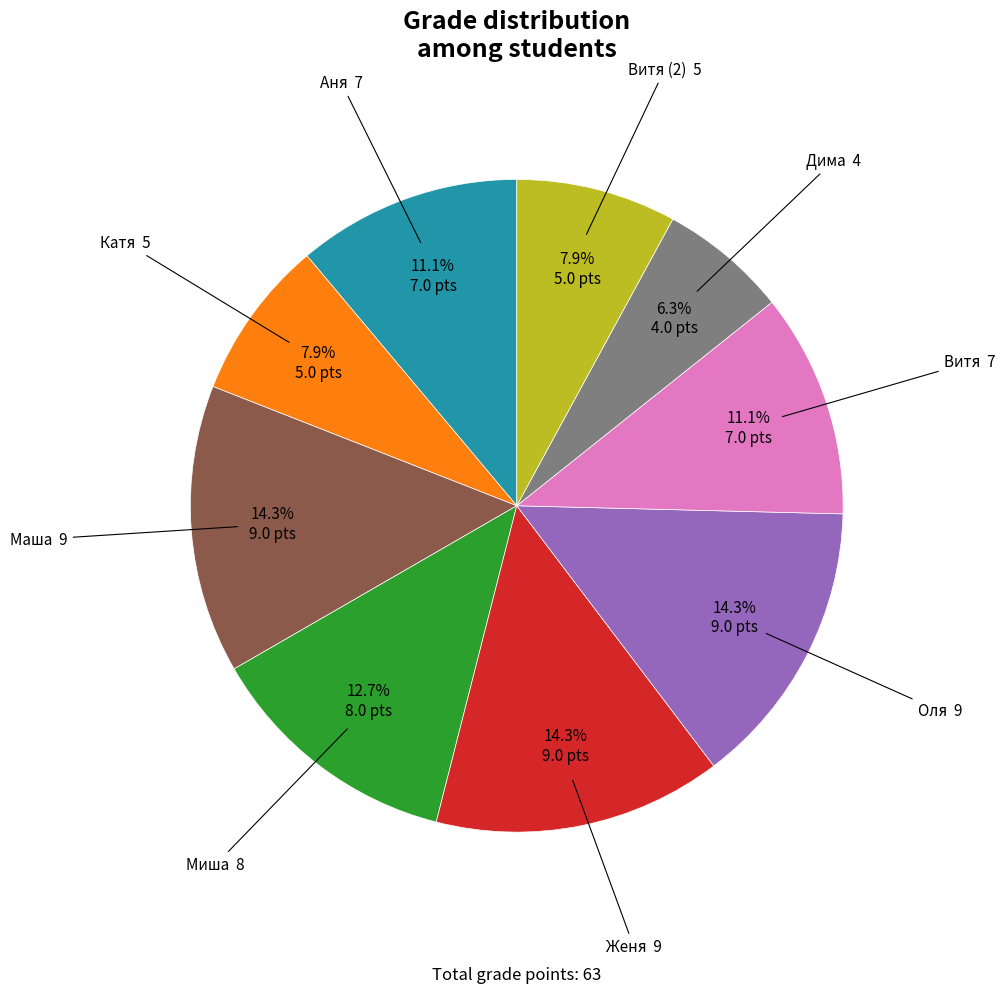

Is there any slice that represents more than half of the pie?

No